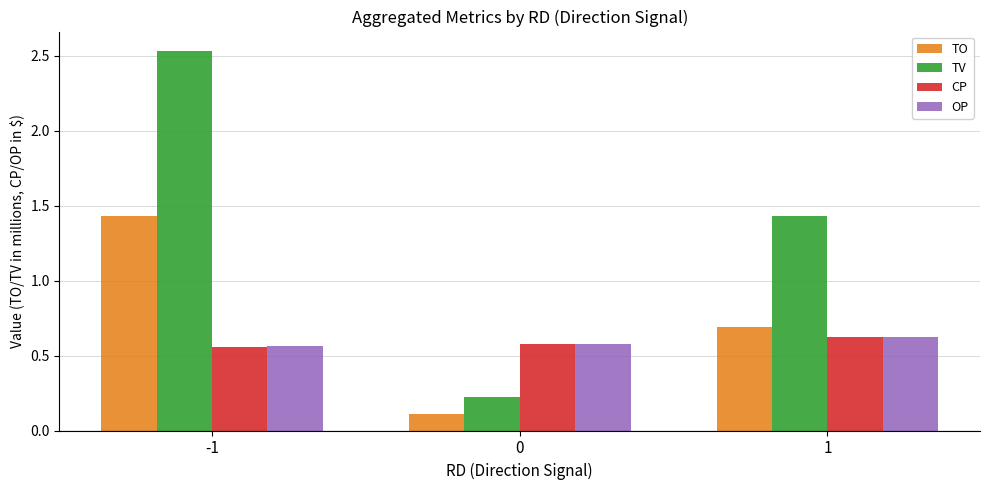

What is the total value across all series at 0?

1.5